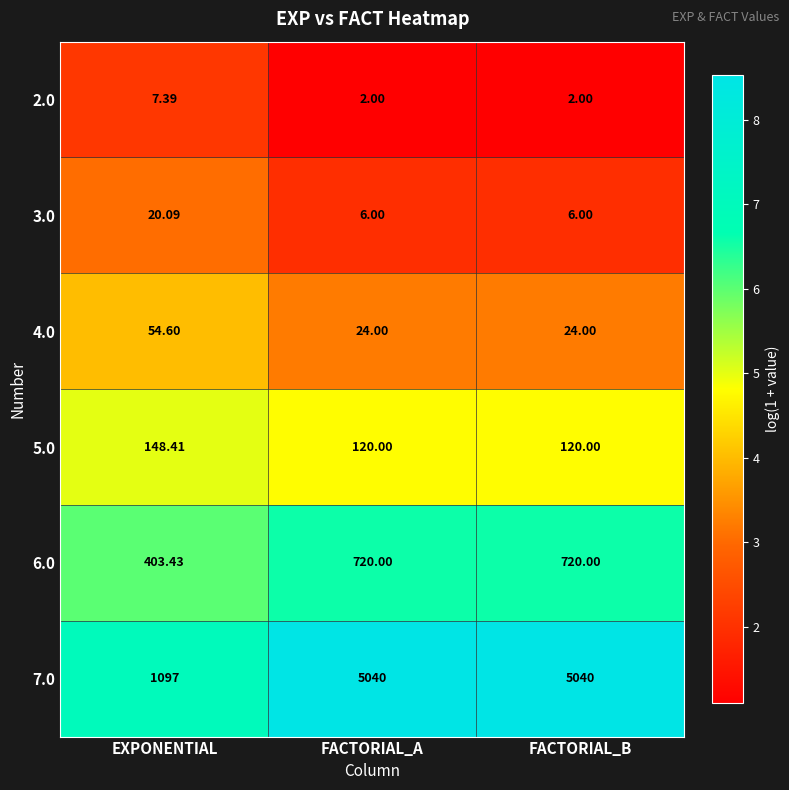

Is the value of 3.0 at FACTORIAL_A greater than the value of 4.0 at EXPONENTIAL?

No